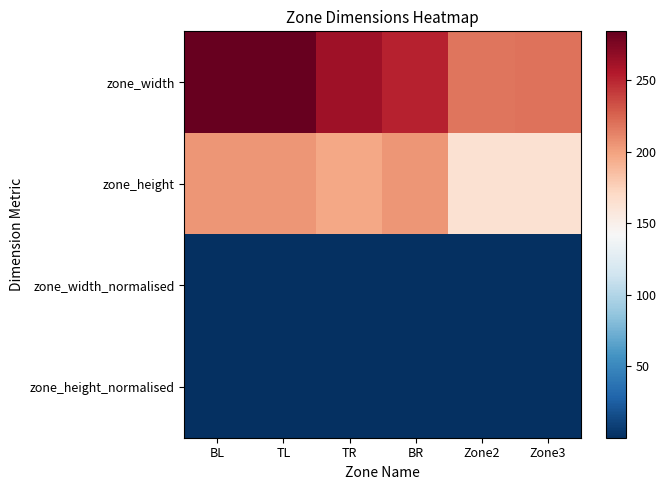

Rank the series by their maximum value, from lowest to highest.

zone_height_normalised, zone_width_normalised, zone_height, zone_width